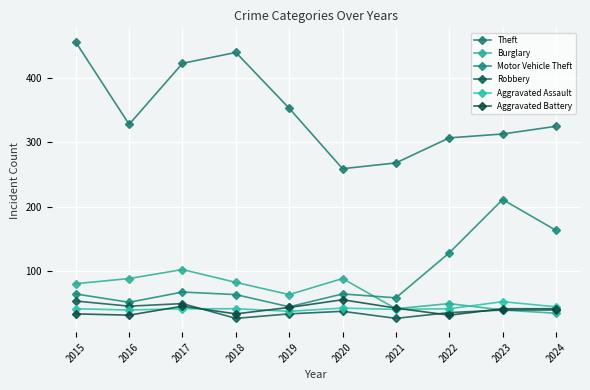

At which category does Aggravated Battery reach its first local peak?

2017